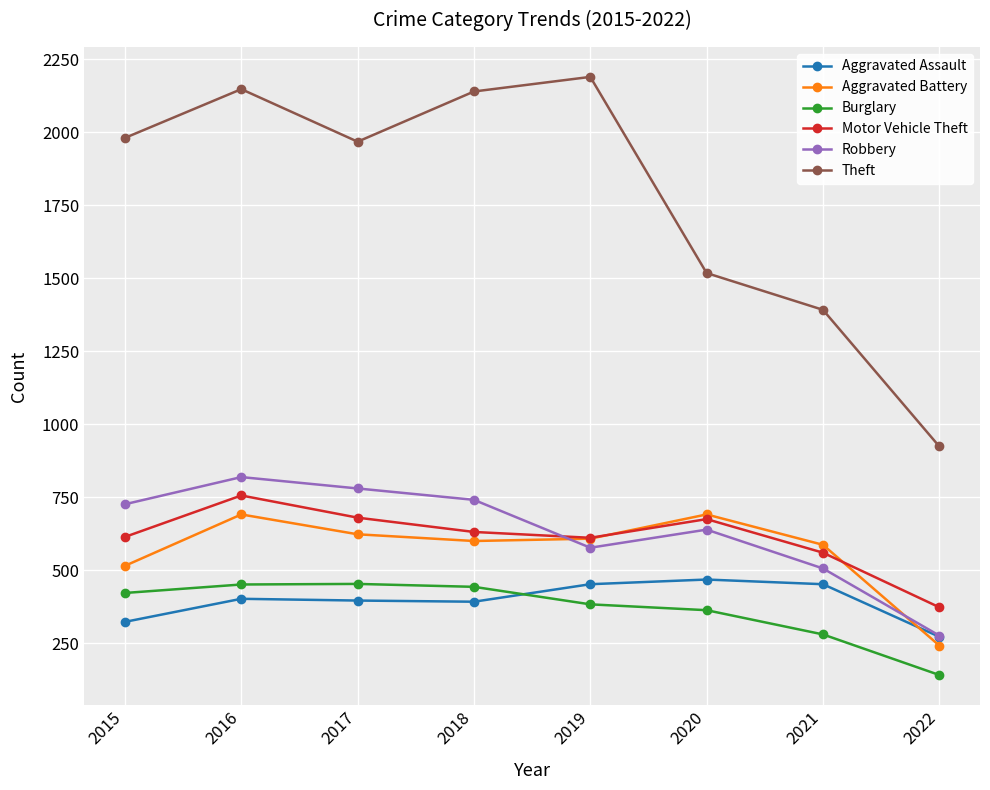

How many data points in Theft are less than 1981?

4